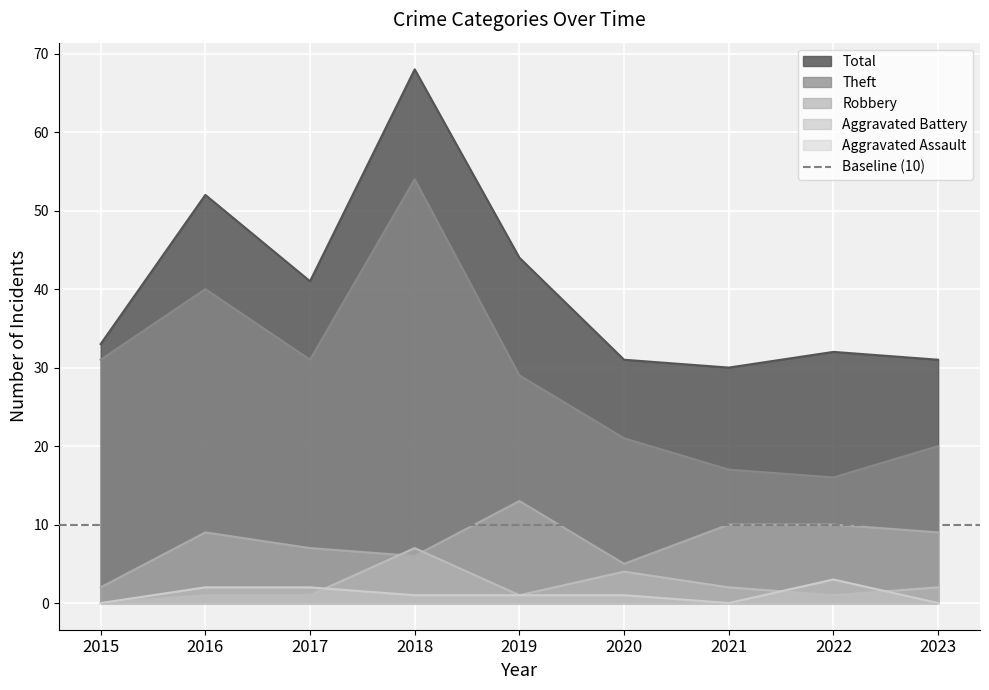

Reading right to left, transcribe all the data shown in this chart.

Robbery: 2023=9	2022=10	2021=10	2020=5	2019=13	2018=6	2017=7	2016=9	2015=2
Theft: 2023=20	2022=16	2021=17	2020=21	2019=29	2018=54	2017=31	2016=40	2015=31
Aggravated Battery: 2023=2	2022=1	2021=2	2020=4	2019=1	2018=7	2017=1	2016=1	2015=0
Aggravated Assault: 2023=0	2022=3	2021=0	2020=1	2019=1	2018=1	2017=2	2016=2	2015=0
Total: 2023=31	2022=32	2021=30	2020=31	2019=44	2018=68	2017=41	2016=52	2015=33